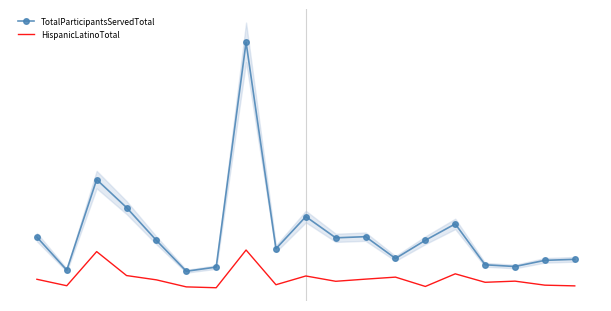

What is the average value of the HispanicLatinoTotal series?

72